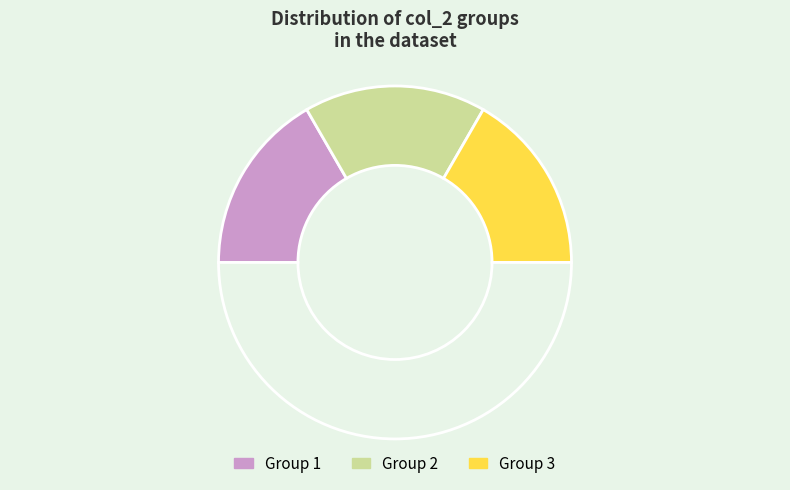

To the nearest percent, what is the average slice percentage?

33%